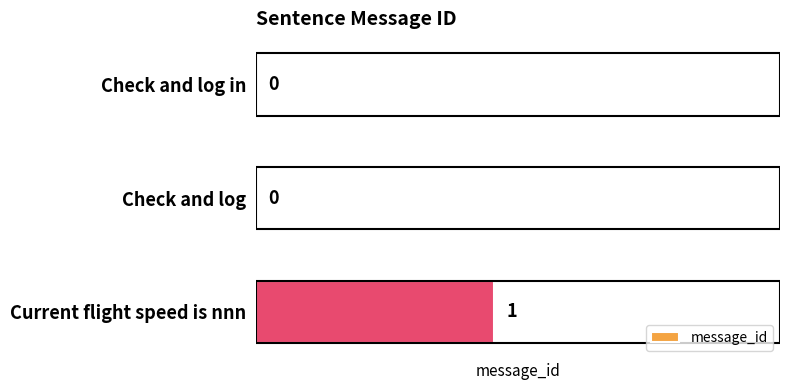

Which label corresponds to the largest value in the chart?

Current flight speed is nnn